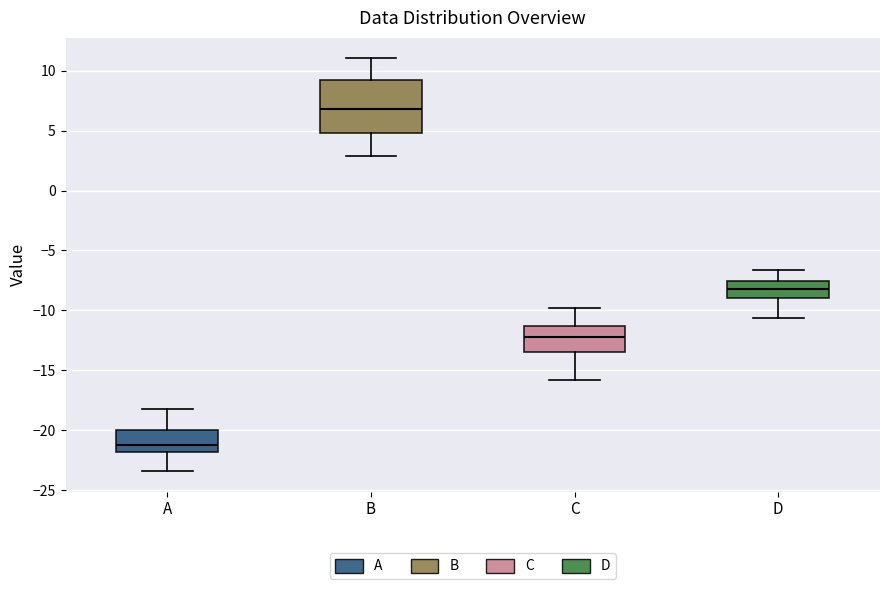

Reading left to right, transcribe this box plot: for each box, give where its median line is, the range the box spans, and where its two whiskers end, as read against the y-axis. The values are not printed on the chart, so give them approximately, as read against the axis.

A: median -21.0, box -22.0 to -20.0, whiskers -23.5 to -18.0
B: median 7.0, box 5.0 to 9.0, whiskers 3.0 to 11.0
C: median -12.5, box -13.5 to -11.5, whiskers -16.0 to -10.0
D: median -8.0, box -9.0 to -7.5, whiskers -10.5 to -6.5